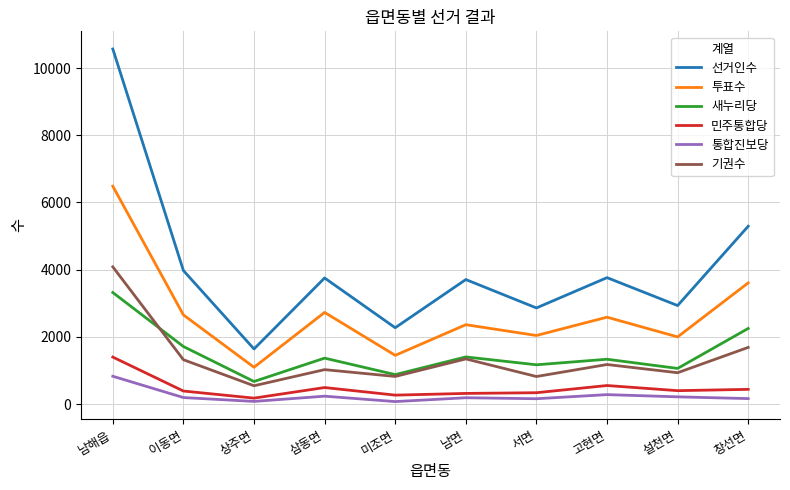

The 통합진보당 series shows 828 at 남해읍. True or false?

True